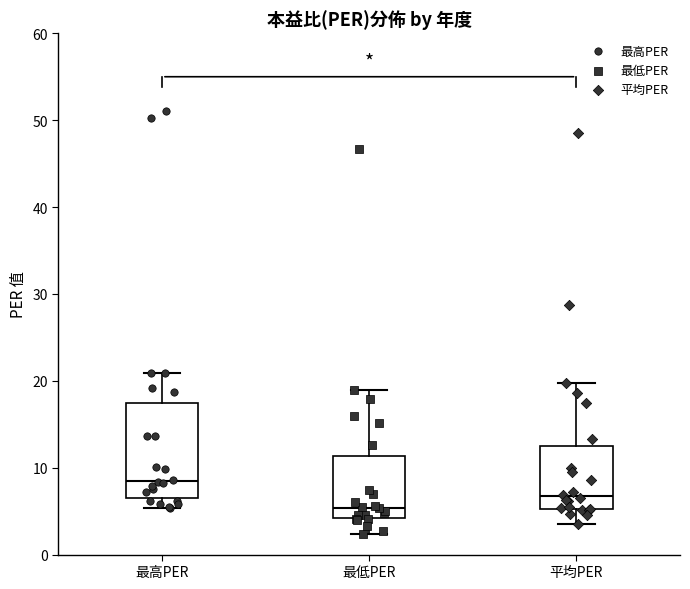

Reading left to right, read every box against the y-axis: the position of its median line, the range the box covers, and the ends of its whiskers. The values are not printed on the chart, so give them approximately, as read against the axis.

最高PER: median 8, box 6 to 17, whiskers 5 to 21
最低PER: median 5, box 4 to 11, whiskers 2 to 19
平均PER: median 7, box 5 to 12, whiskers 4 to 20